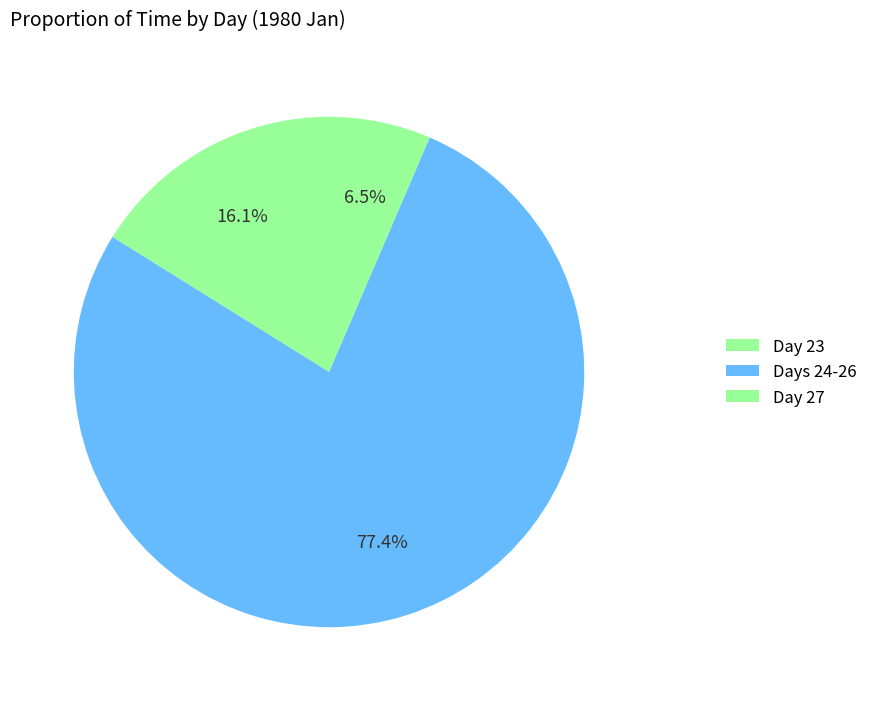

How many segments does this pie chart have?

3